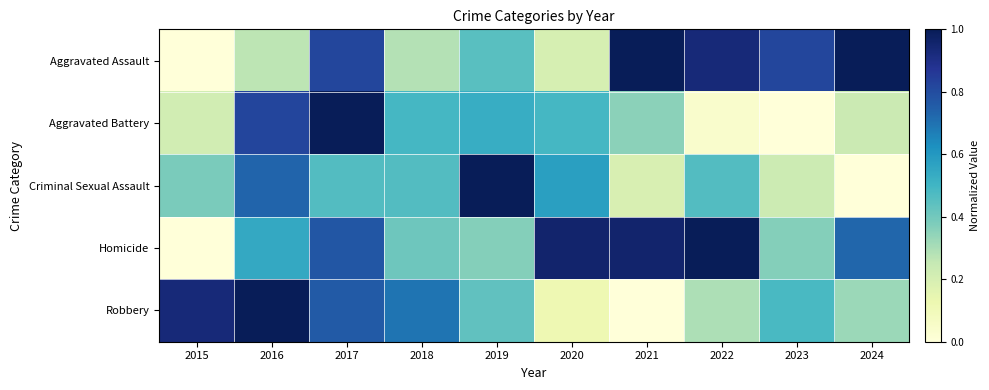

Which series has the largest range (max minus min)?

Aggravated Assault